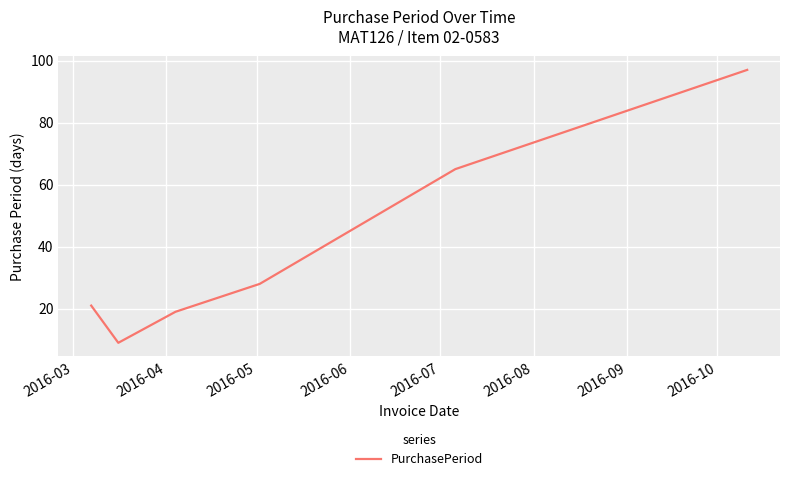

What is the sum of all values?

239